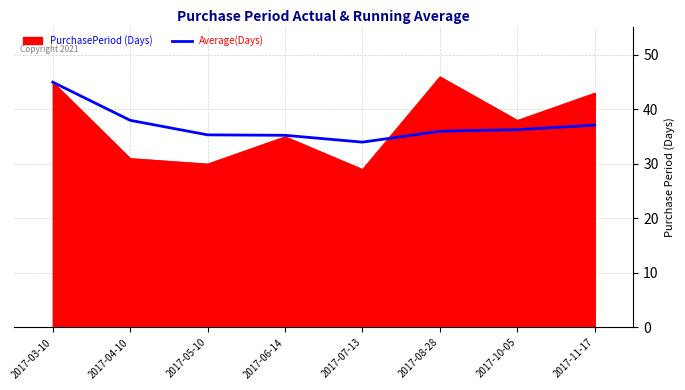

What is the highest value of the PurchasePeriod (Days) series?

46.0